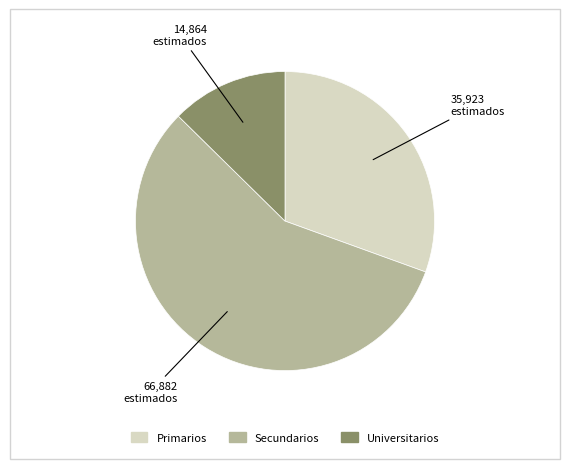

Which category has the smallest portion of the pie?

Universitarios